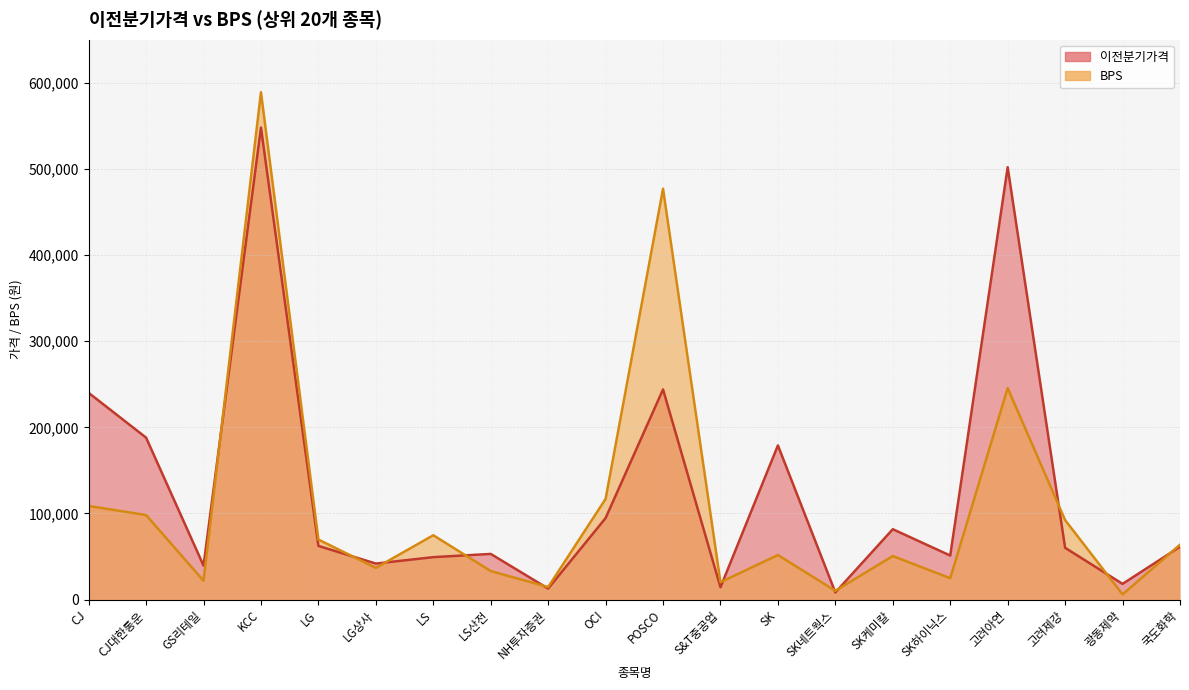

Between which two adjacent categories do BPS and 이전분기가격 first intersect?

GS리테일 and KCC